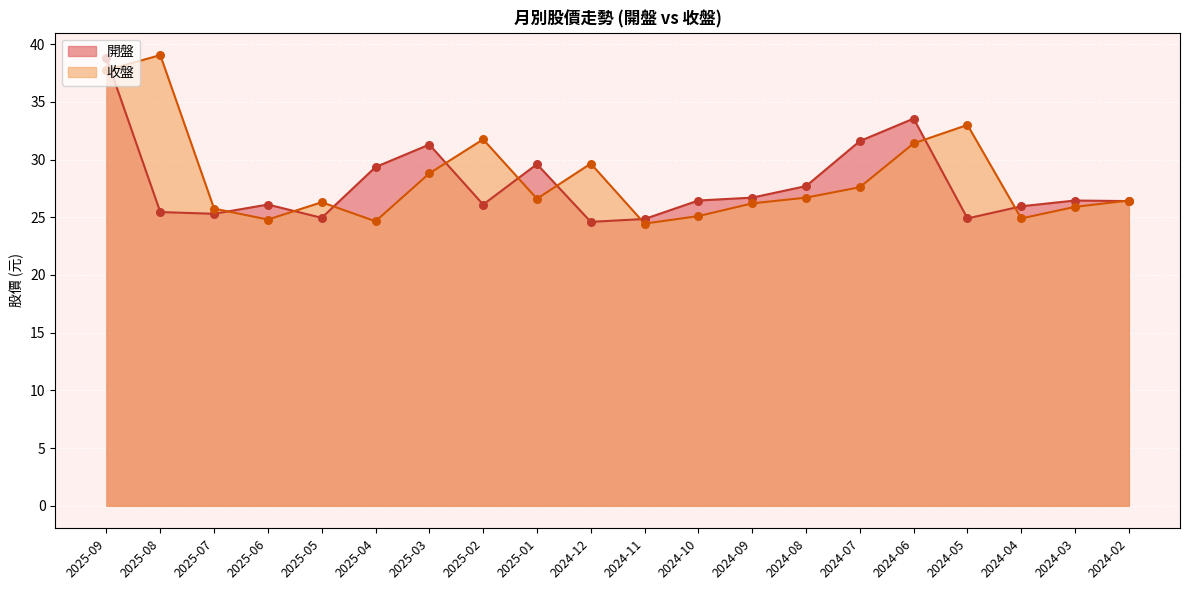

At how many categories does at least one series exceed 36?

2